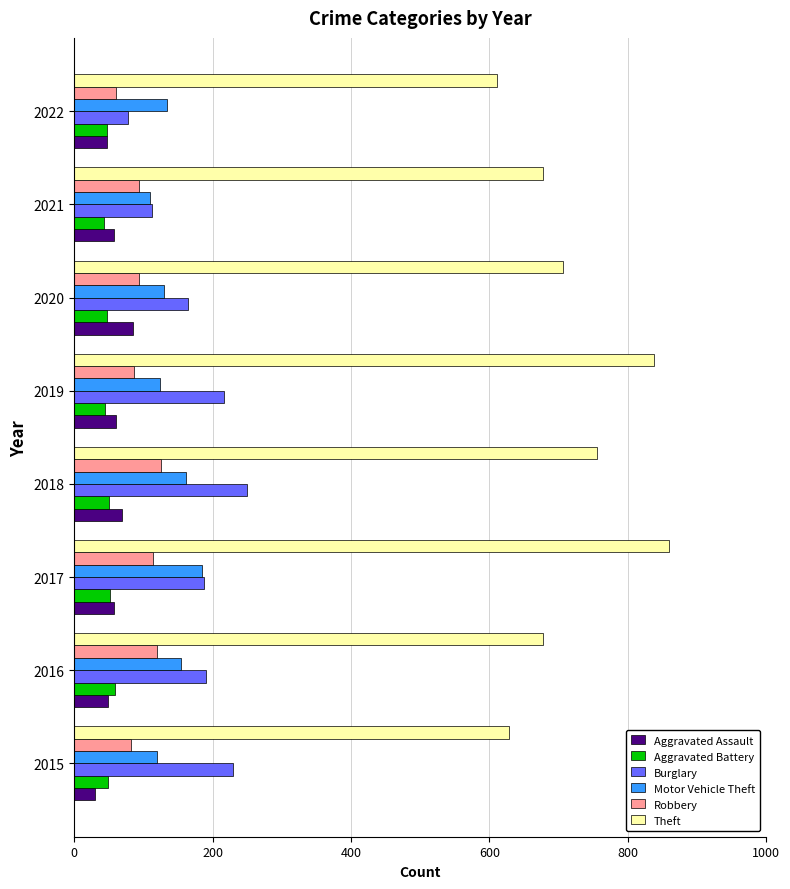

At how many categories does at least one series exceed 293?

8